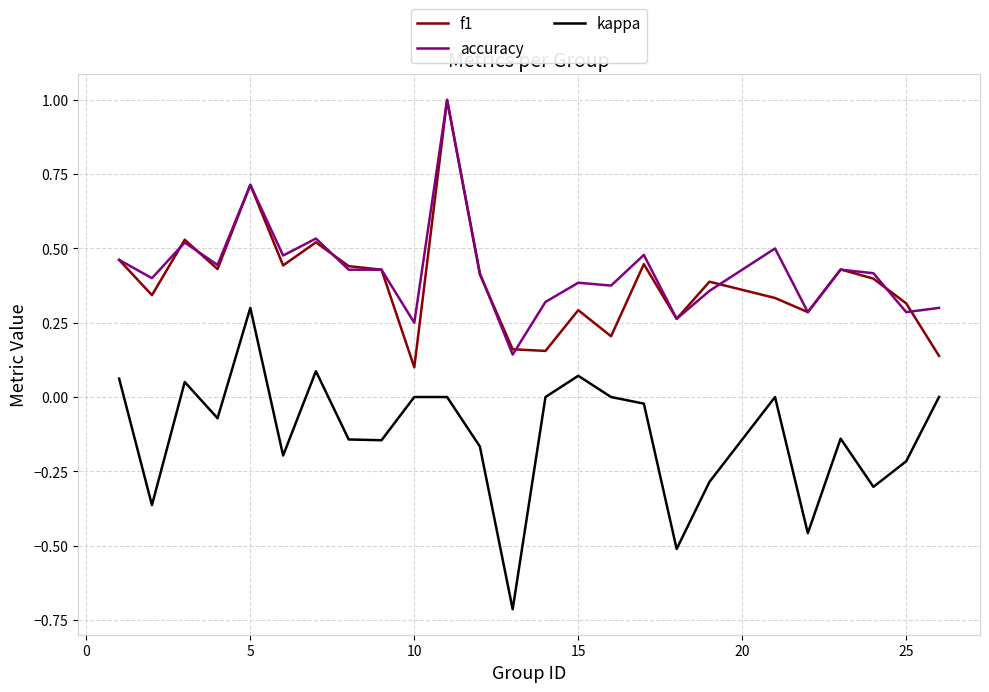

Which series has the largest total across all categories?

accuracy